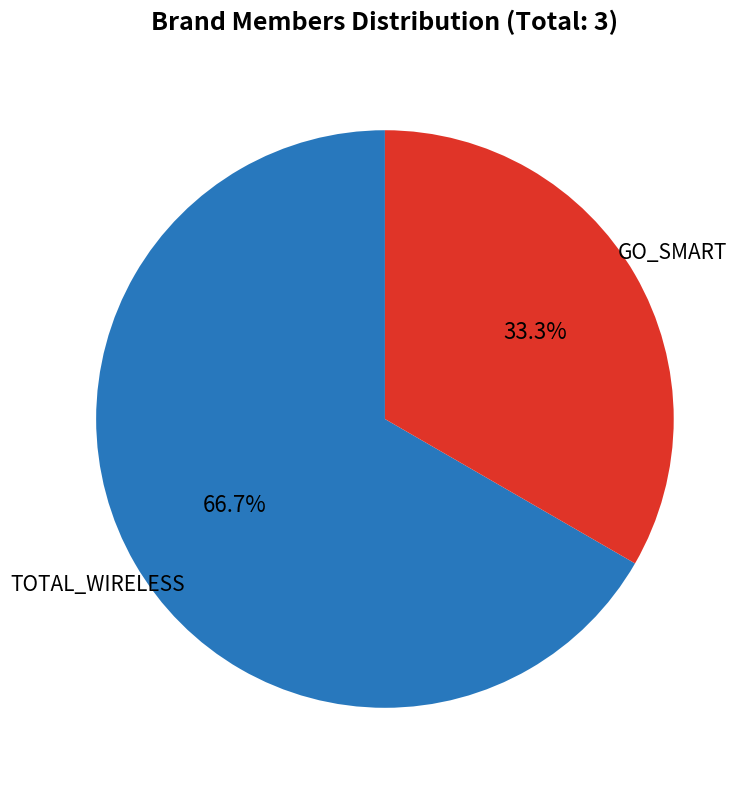

Count the number of slices in the pie.

2